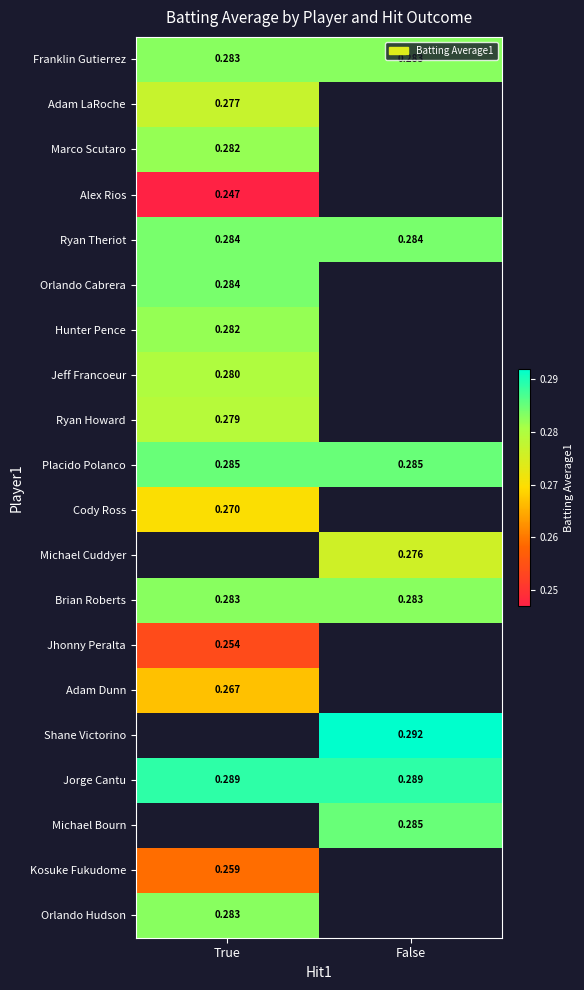

At how many categories does at least one series exceed 0?

2